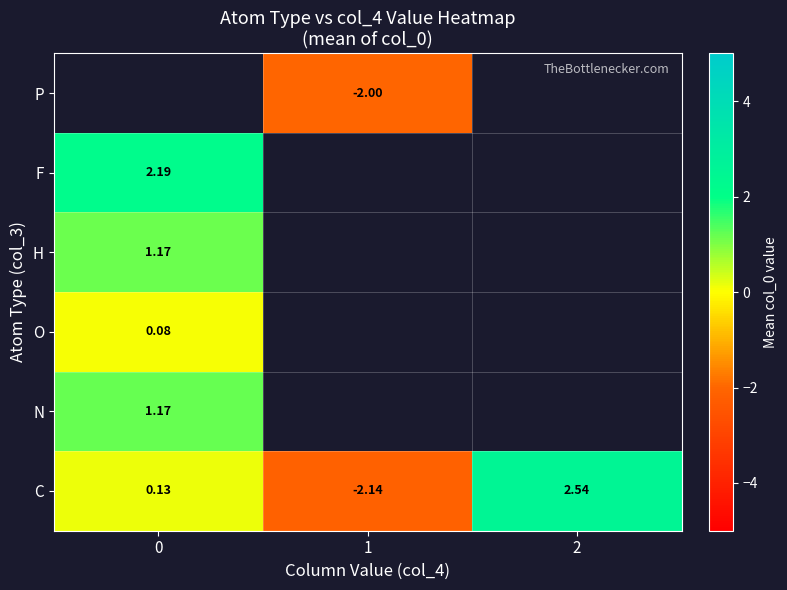

How many negative values does the C series have?

1